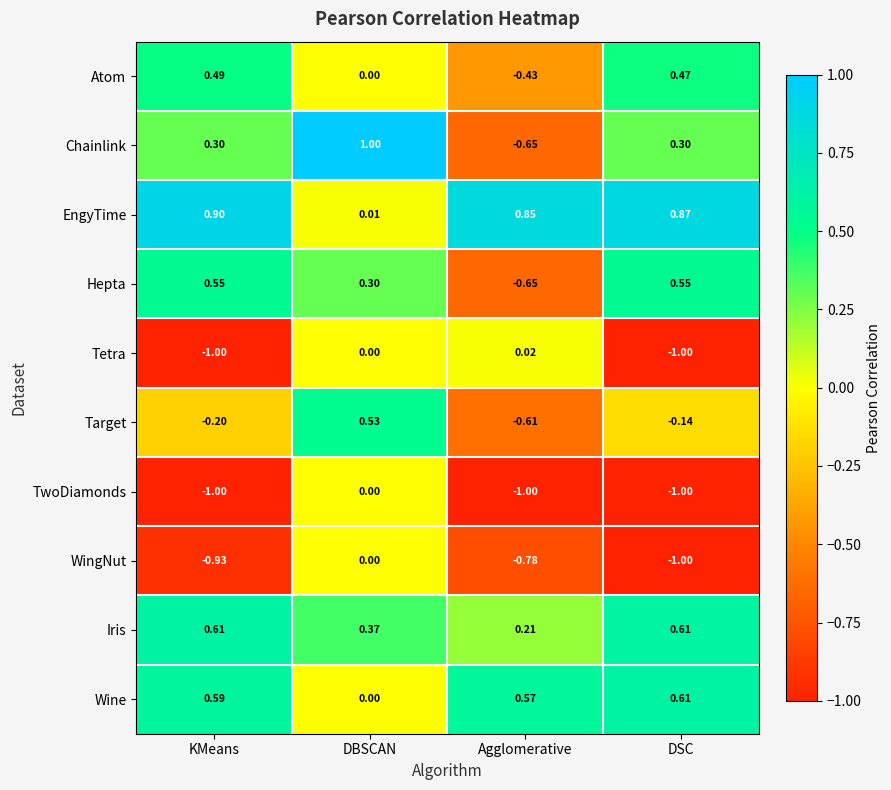

At which category does the chart reach its peak across all series?

DBSCAN